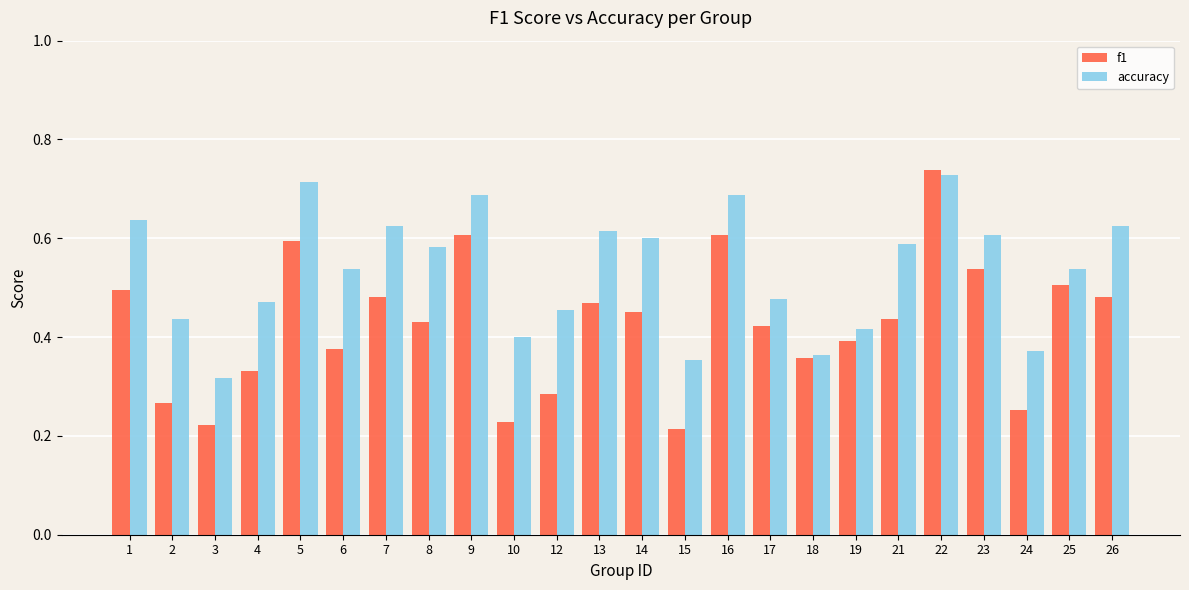

At which category is the sum across all series the highest?

22